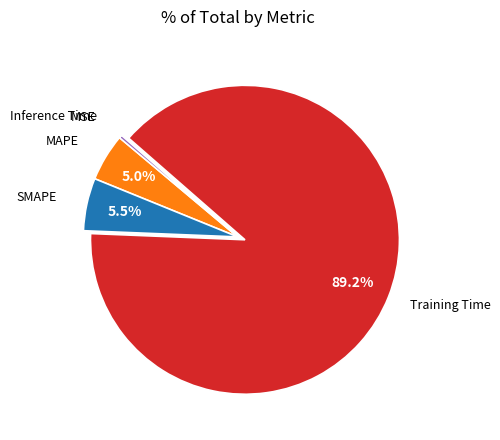

Rank the categories by value from lowest to highest.

MSE, Inference Time, MAPE, SMAPE, Training Time